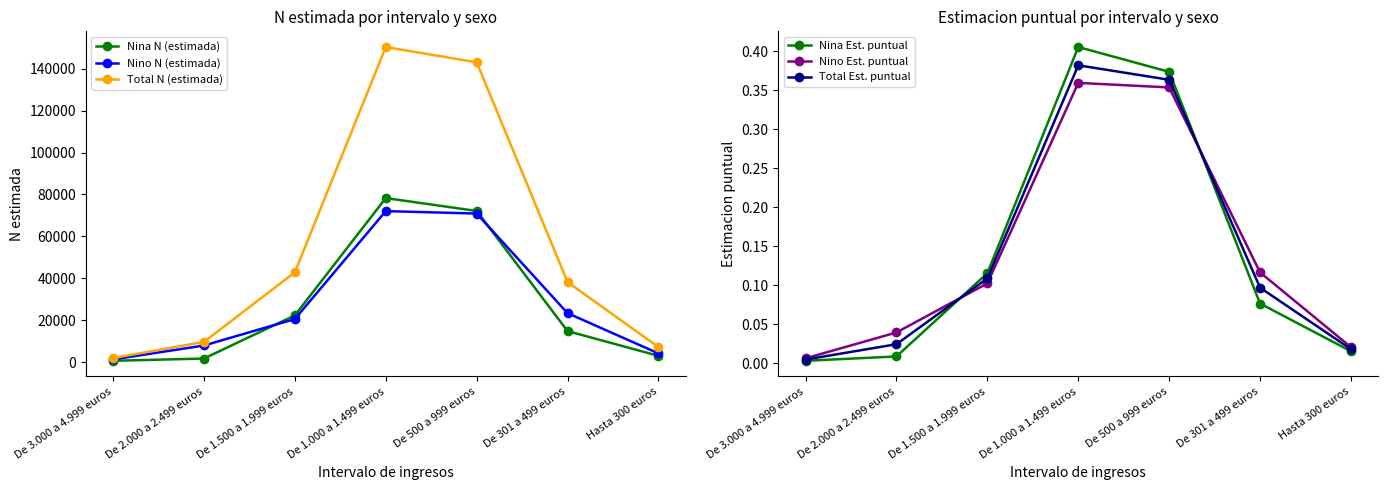

True or false: Total N (estimada) has more than 1 points higher than both neighbors.

False